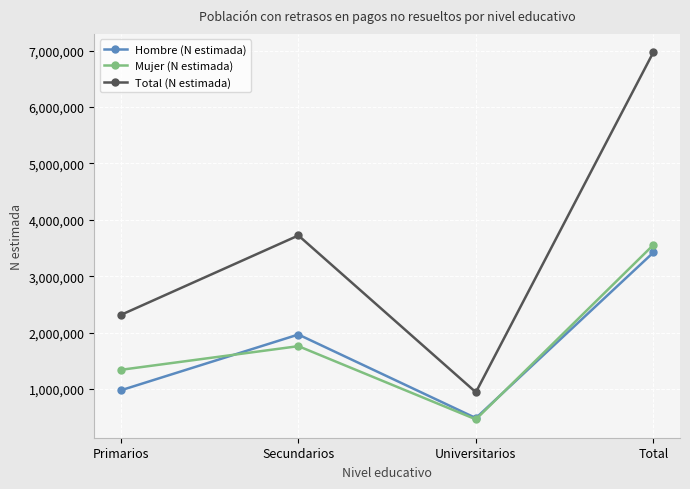

What is the spread (max minus min) of values at Secundarios?

1963957